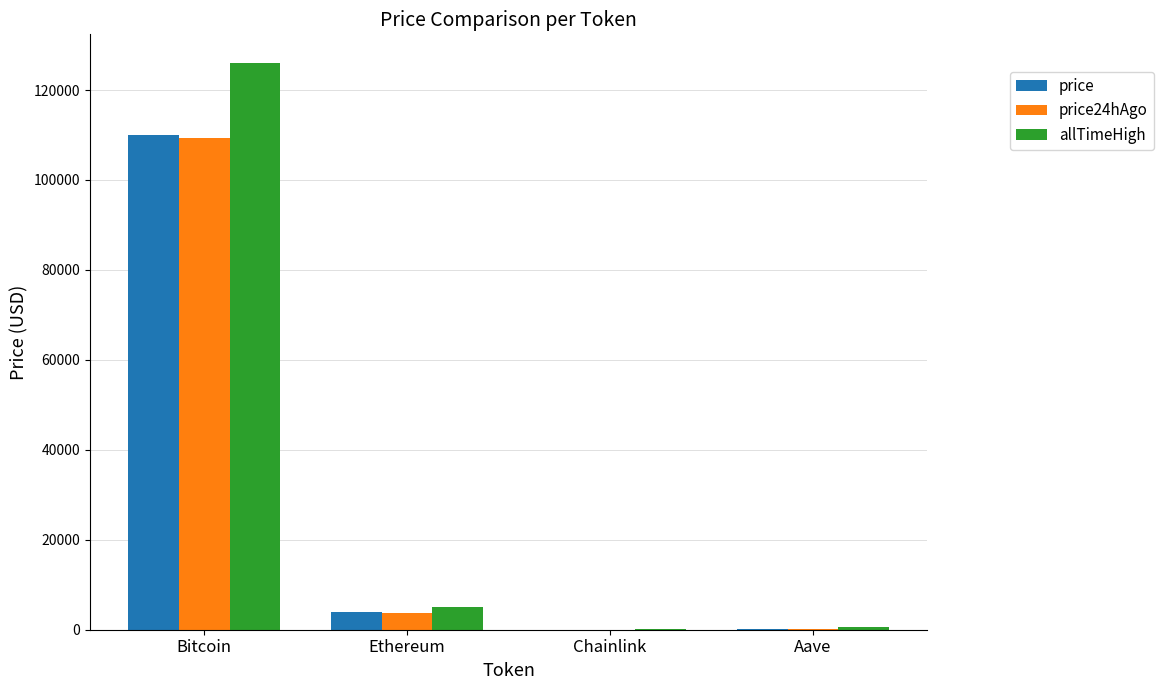

What are all the series names shown in the legend?

price, price24hAgo, allTimeHigh